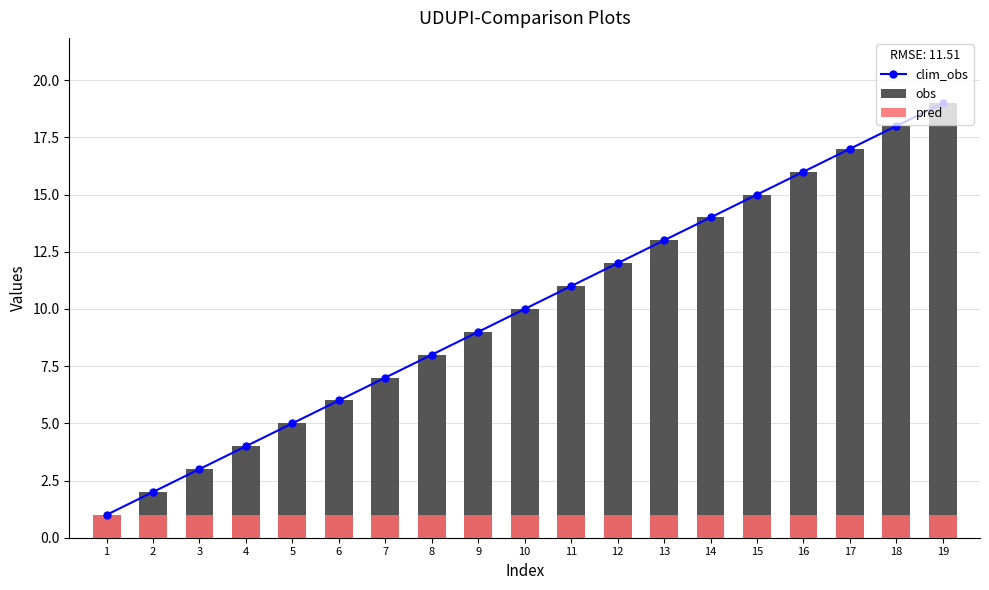

Reading left to right, extract all data points from this chart.

clim_obs: 1=1	2=2	3=3	4=4	5=5	6=6	7=7	8=8	9=9	10=10	11=11	12=12	13=13	14=14	15=15	16=16	17=17	18=18	19=19
obs: 1=1	2=2	3=3	4=4	5=5	6=6	7=7	8=8	9=9	10=10	11=11	12=12	13=13	14=14	15=15	16=16	17=17	18=18	19=19
pred: 1=1	2=1	3=1	4=1	5=1	6=1	7=1	8=1	9=1	10=1	11=1	12=1	13=1	14=1	15=1	16=1	17=1	18=1	19=1